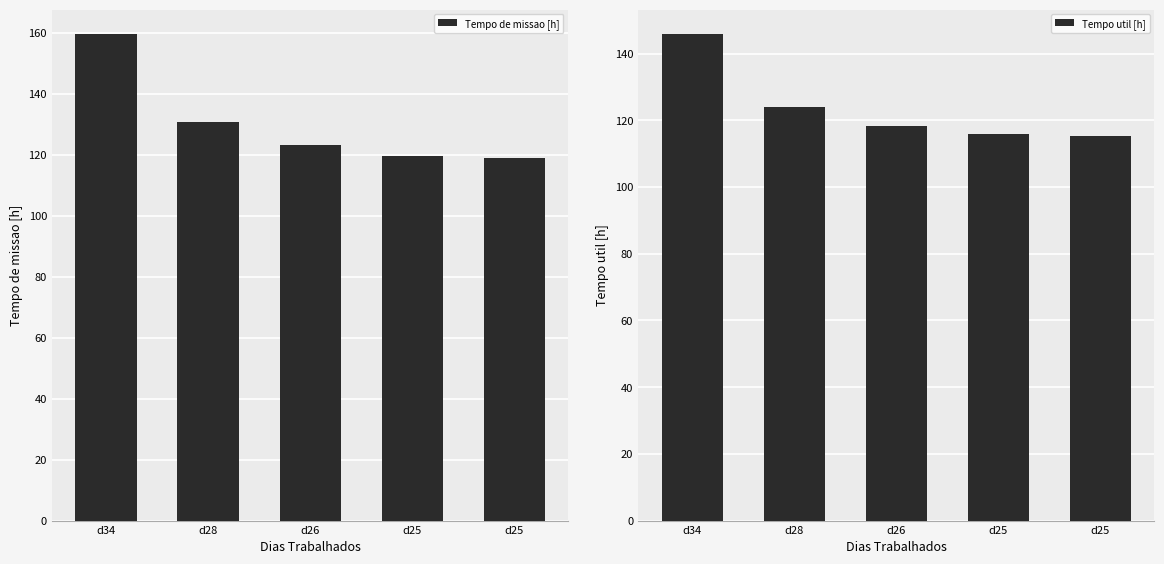

Which has a higher value, d34 or d28?

d34